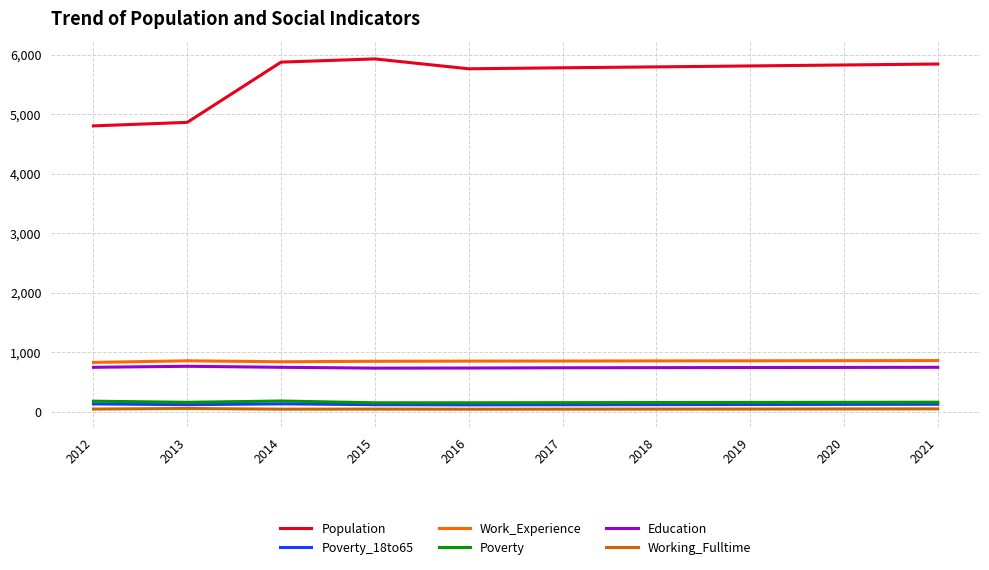

True or false: Work_Experience and Working_Fulltime intersect in this chart.

False